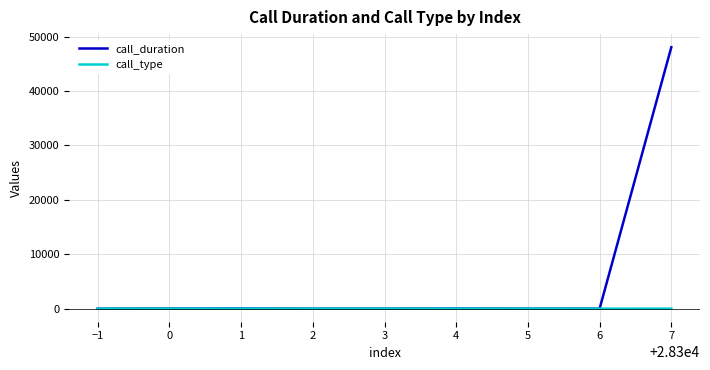

What is the sum of all call_type values?

23